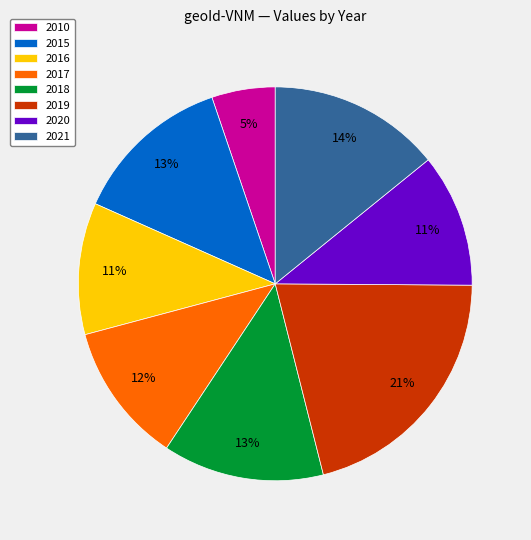

How many segments does this pie chart have?

8